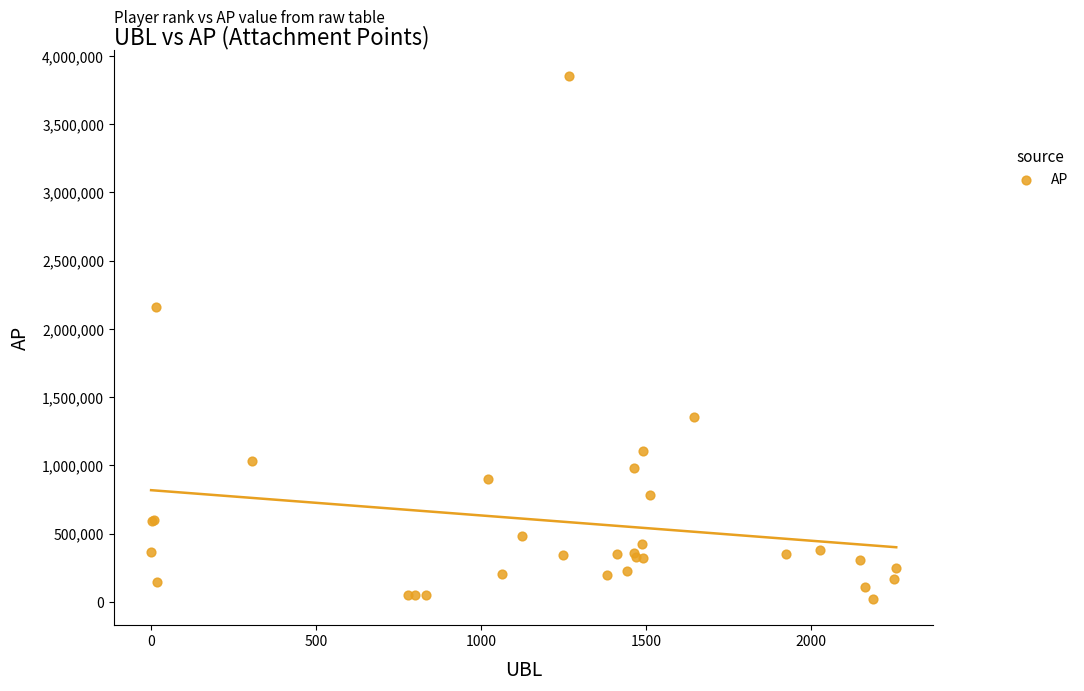

What Y value in the scatter plot is closest to 1938549?

2161135